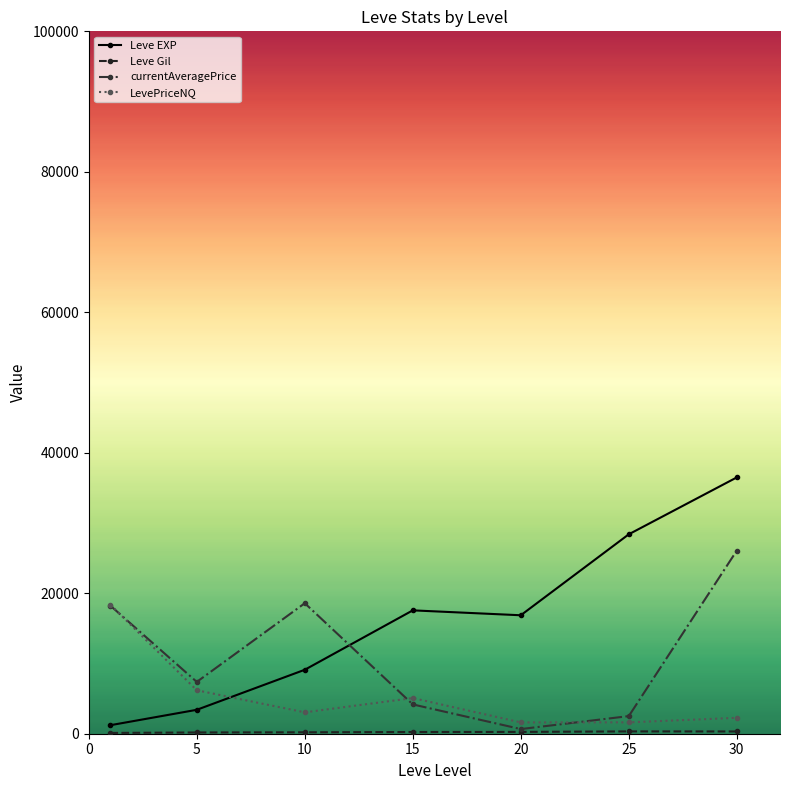

What is the value of the Leve EXP point at the 7th from the left?

36492.5